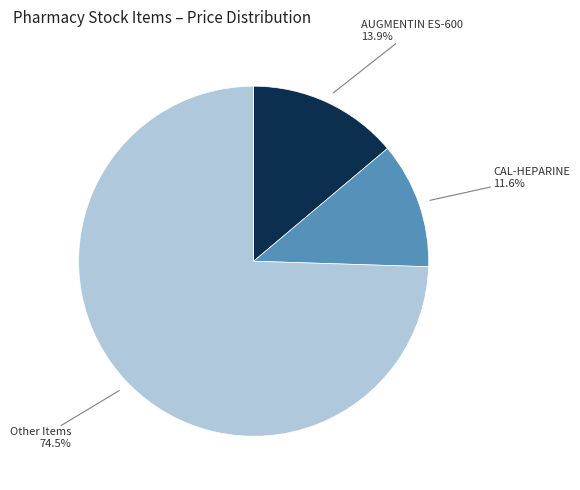

To the nearest percent, what is the average slice percentage?

33%